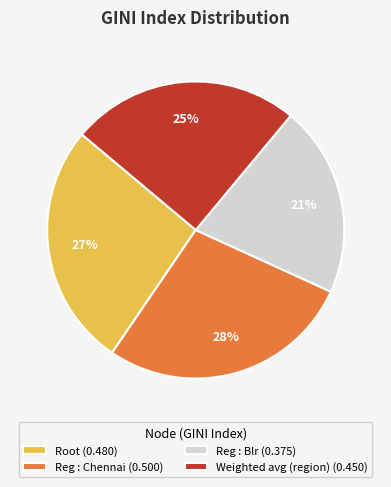

Which has a higher value, Root or Reg : Chennai?

Reg : Chennai